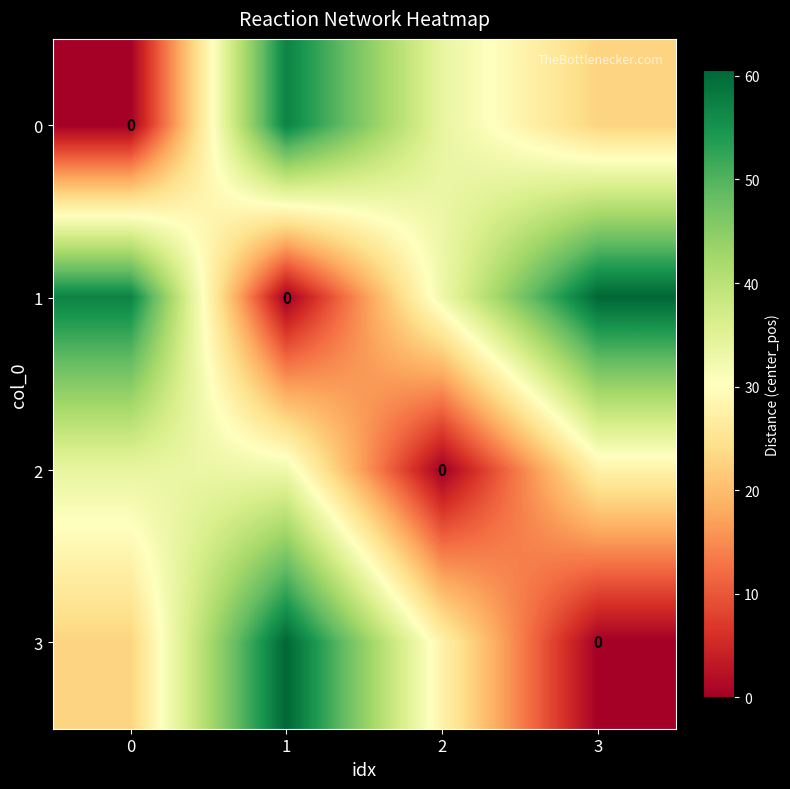

At which category does the chart reach its peak across all series?

3